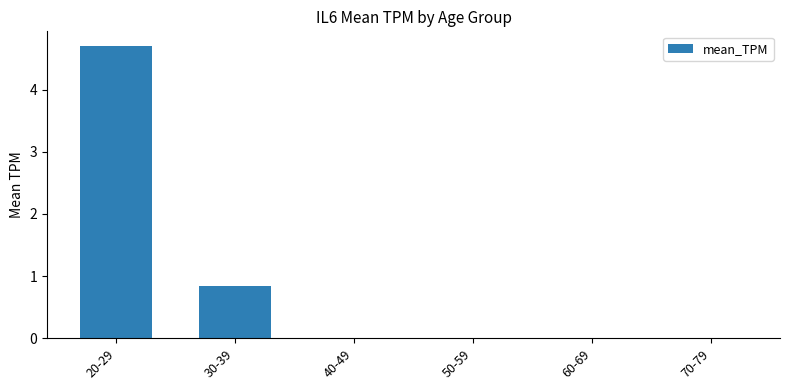

How many categories are shown in the chart?

6